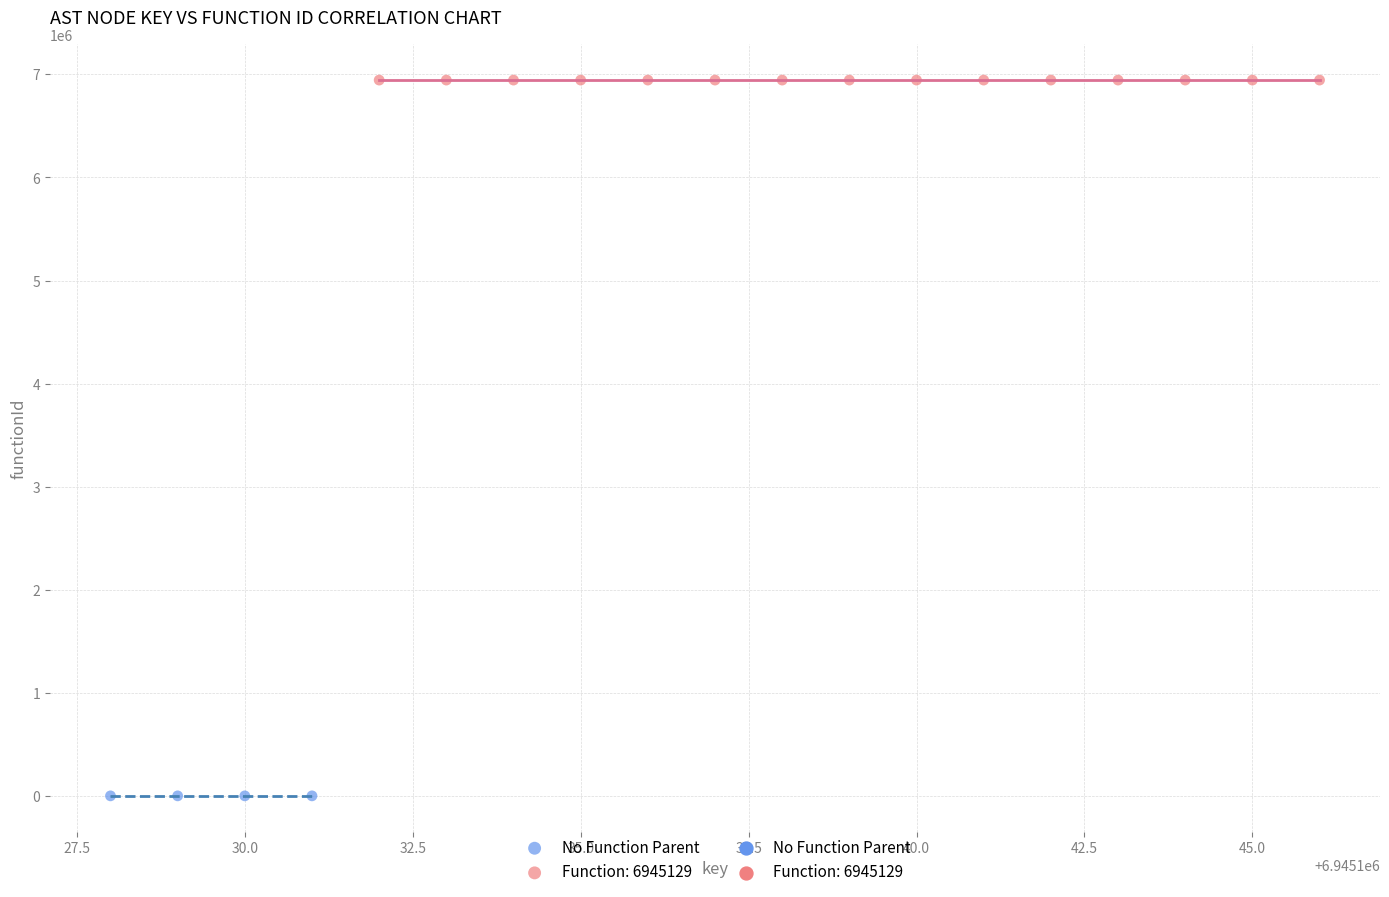

Which series reaches the minimum Y coordinate?

No Function Parent